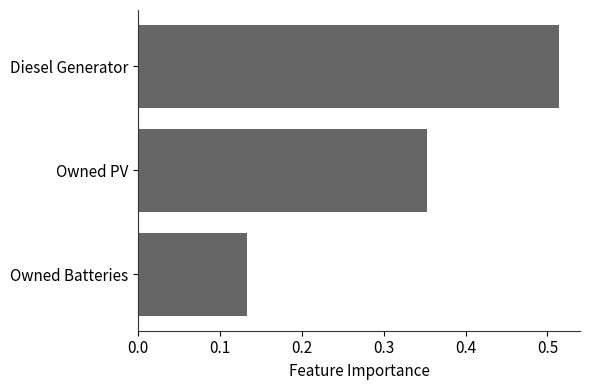

Which category has the highest value across all series?

Diesel Generator